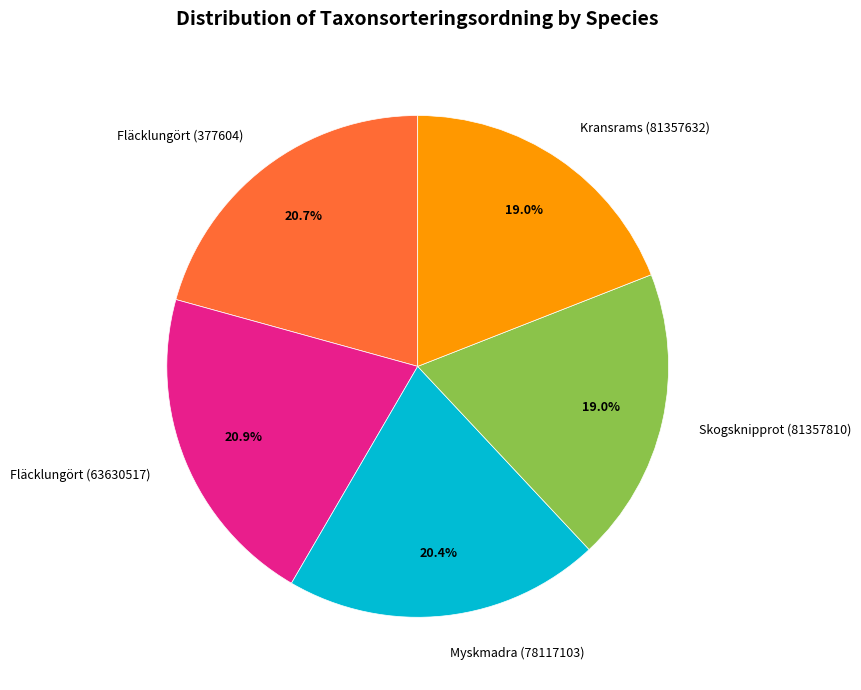

Does Skogsknipprot (81357810) account for over 50% of the chart?

No